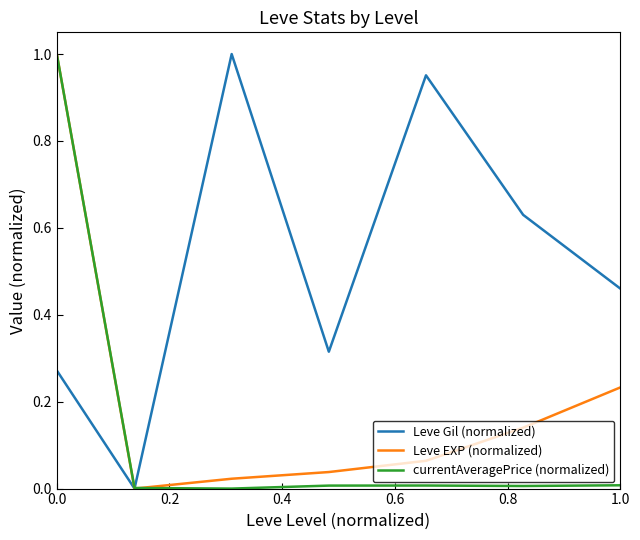

List the series in order of their overall mean, highest first.

Leve Gil (normalized), Leve EXP (normalized), currentAveragePrice (normalized)